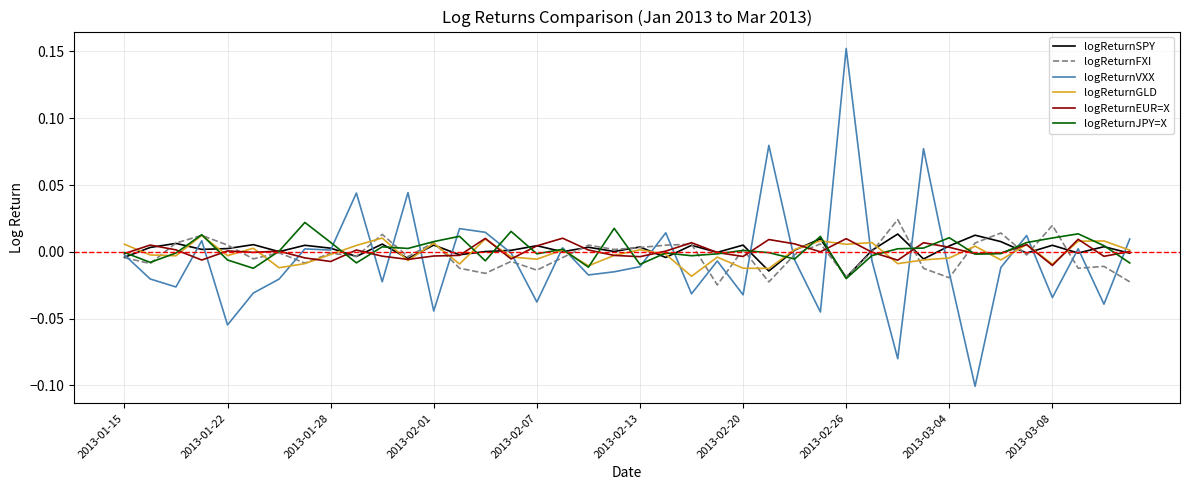

Is the value of logReturnJPY=X at 2013-02-06 greater than the value of logReturnEUR=X at 2013-01-18?

Yes